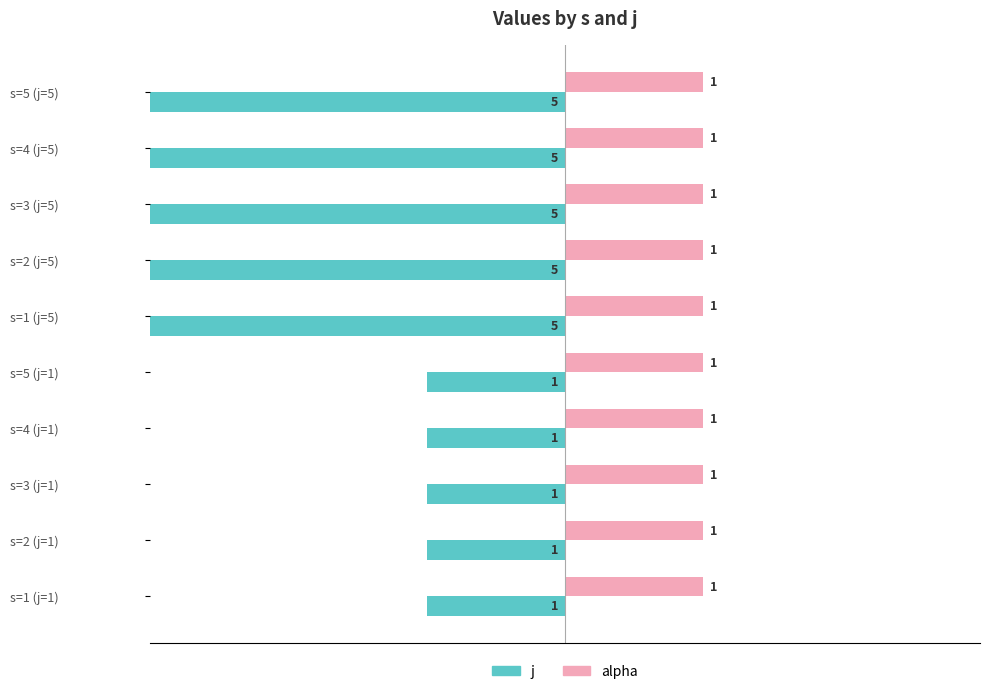

How many data points in j are less than -1?

5